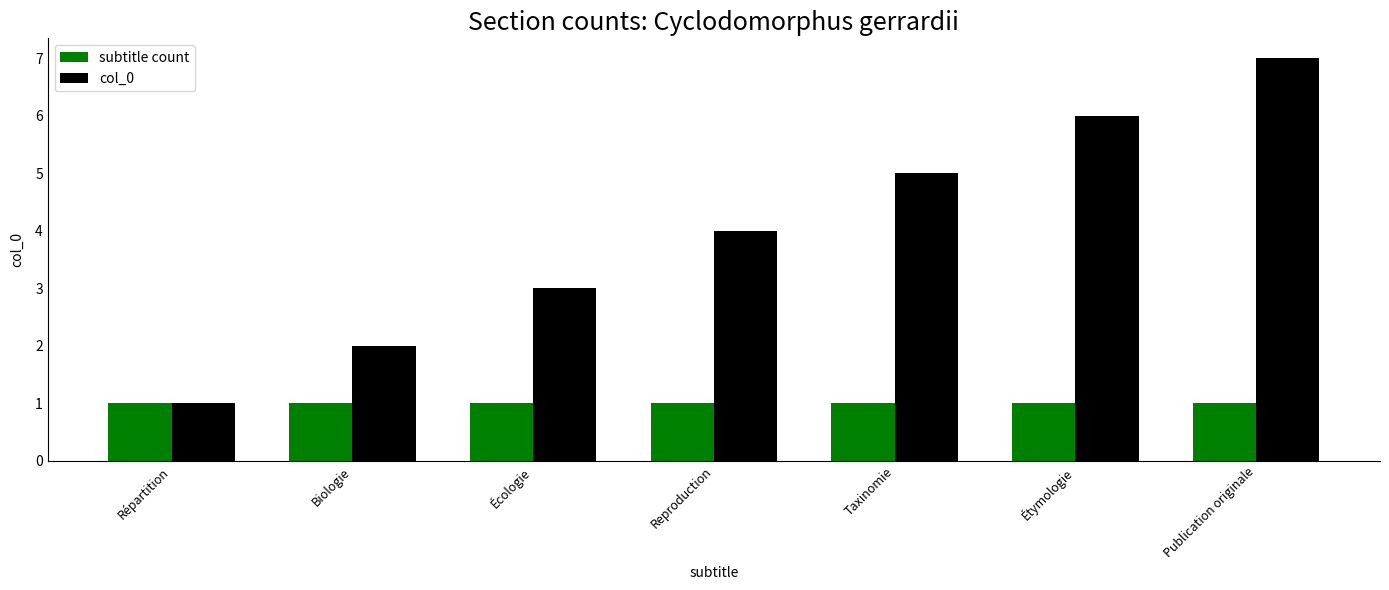

What is the approximate value of col_0 at Écologie?

3